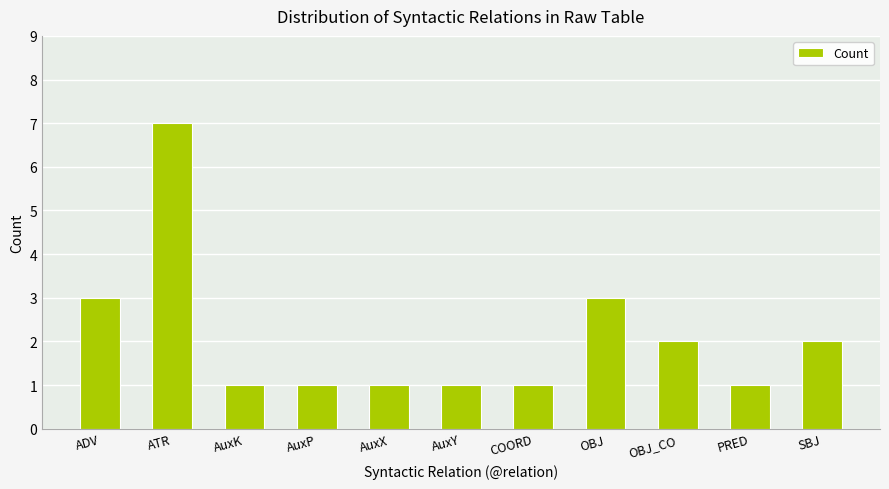

What is the maximum value shown in the chart?

7